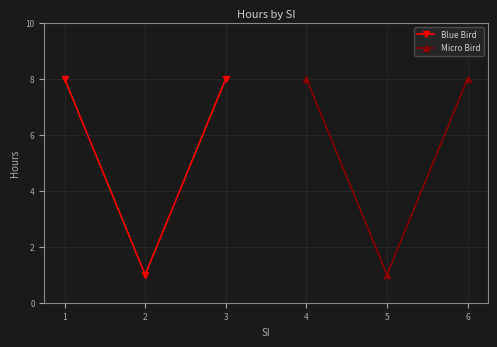

Between 1 and 2, which is larger?

1